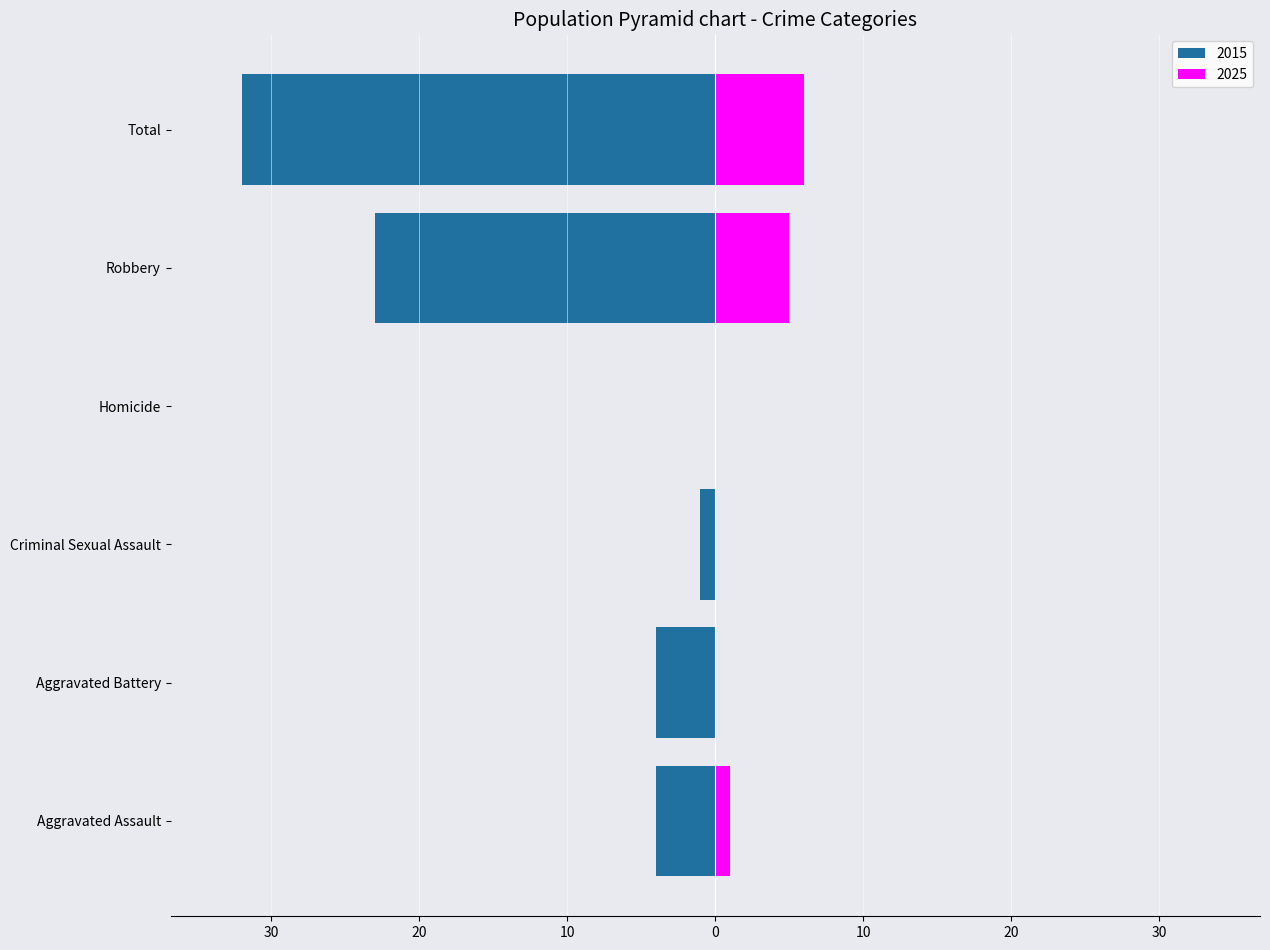

Are the bars grouped side by side (vs. stacked)?

Yes